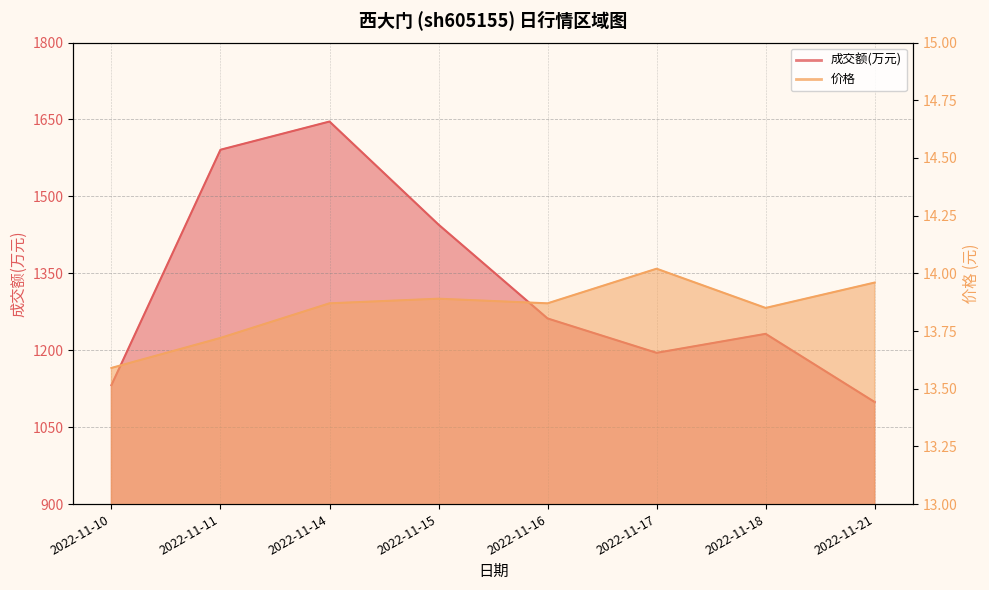

What is the difference between the maximum and minimum values in the 成交额(万元) series?

547.0